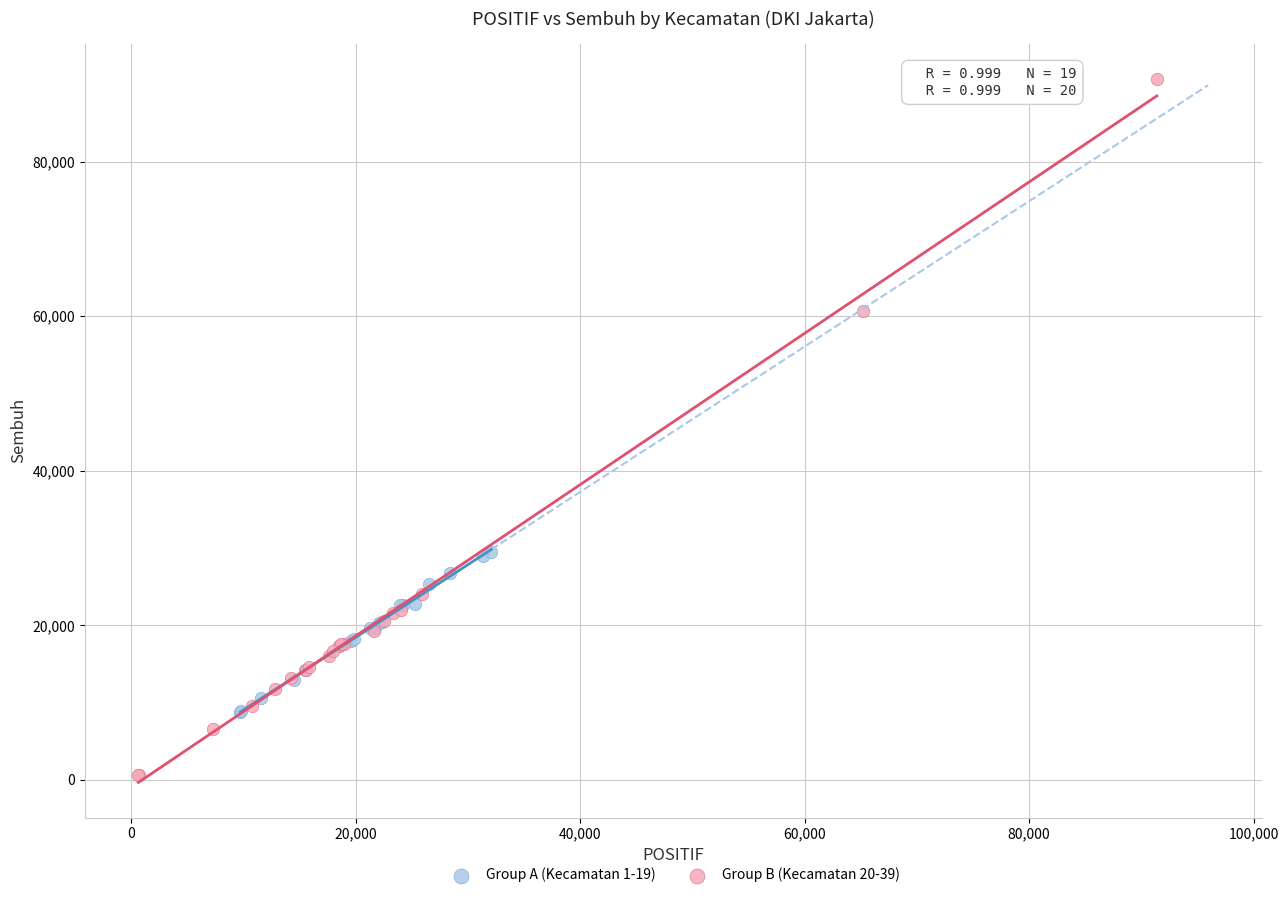

Which series contains the lowest Y value?

Group B (Kecamatan 20-39)